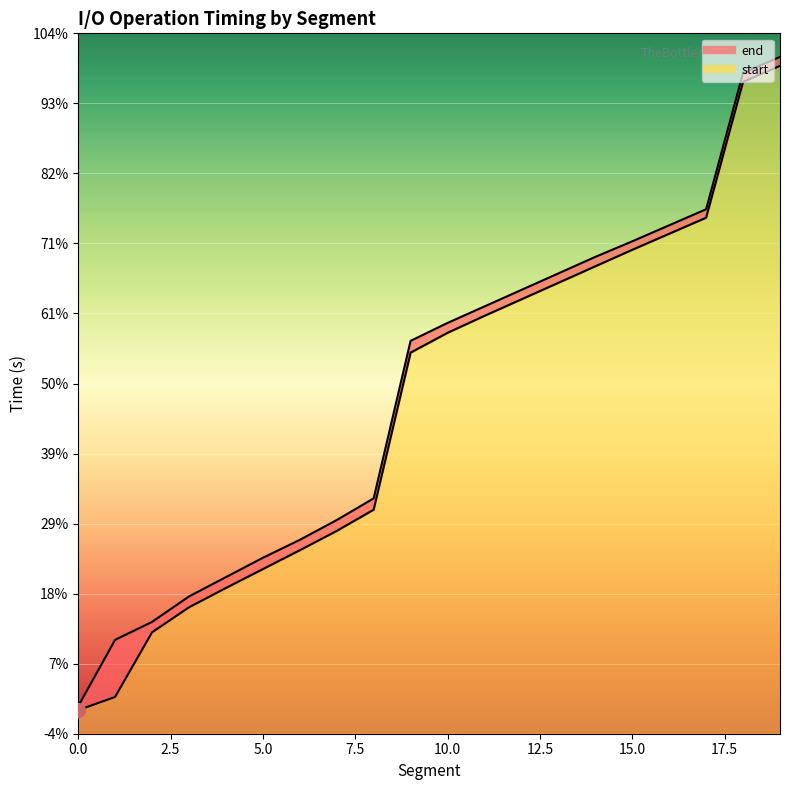

True or false: start and end cross at least once.

False